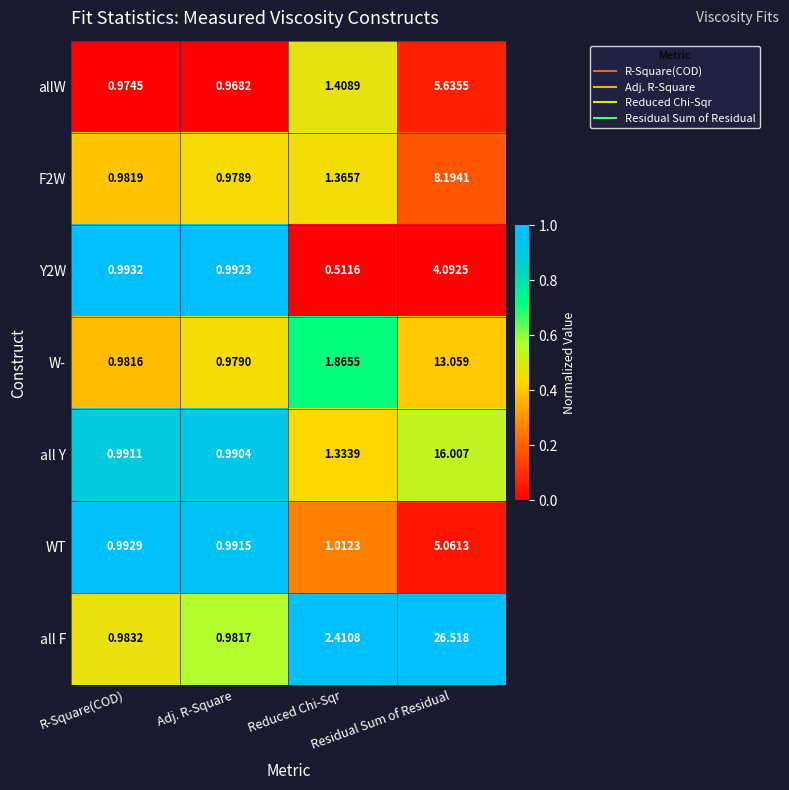

Which series has the largest total across all categories?

all F